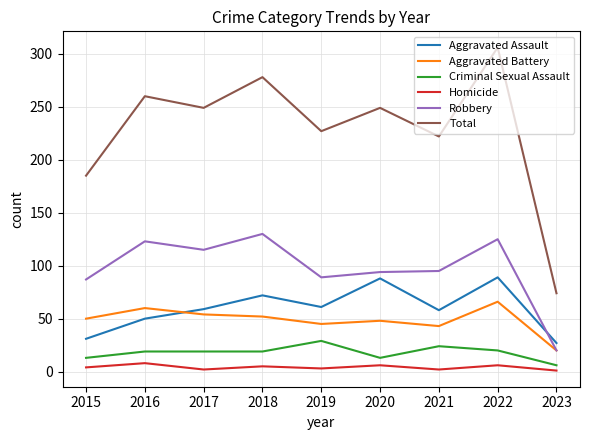

What is the difference between the second highest and minimum values in the Total series?

204